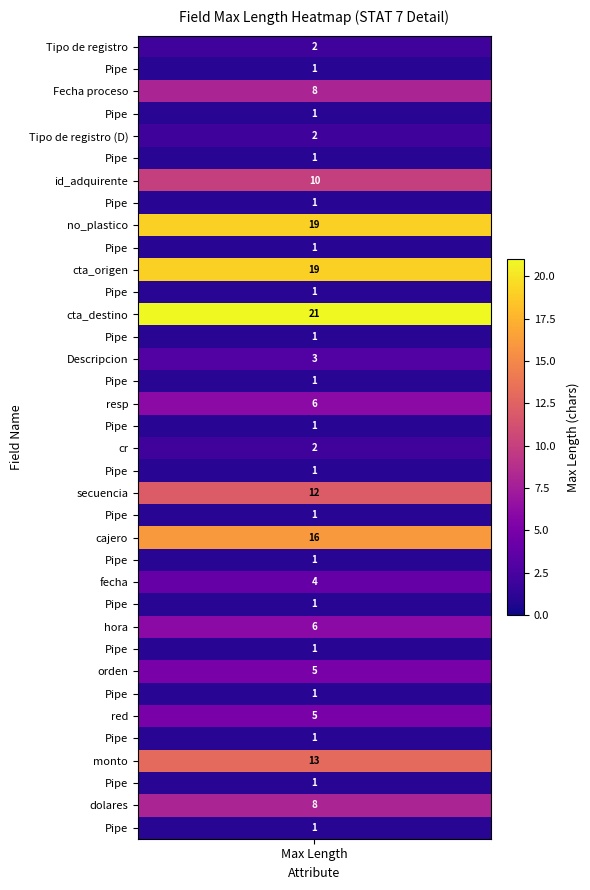

Reading right to left, list all the values displayed in this chart.

1	8	1	13	1	5	1	5	1	6	1	4	1	16	1	12	1	2	1	6	1	3	1	21	1	19	1	19	1	10	1	2	1	8	1	2